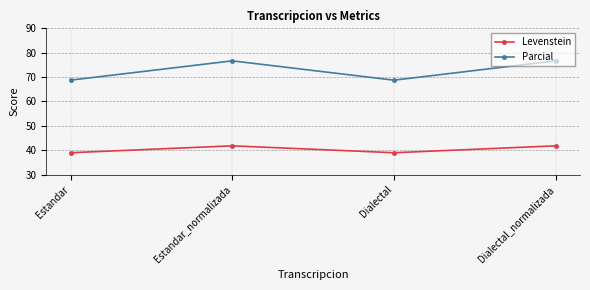

True or false: Levenstein has a value of 41.8 at Dialectal_normalizada.

True